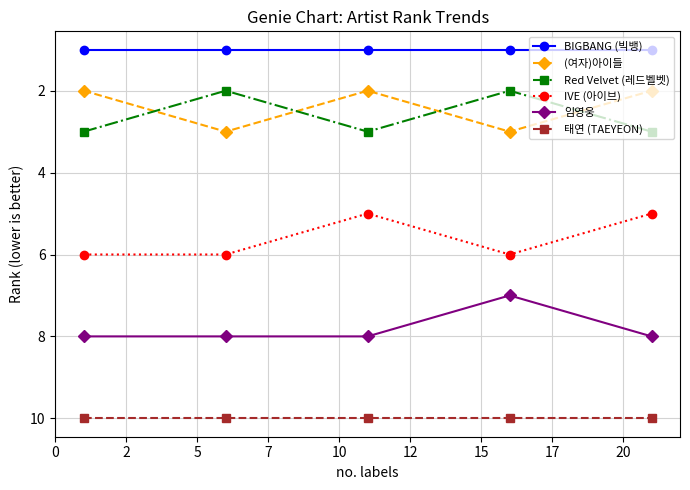

What is the sum of all (여자)아이들 values?

12